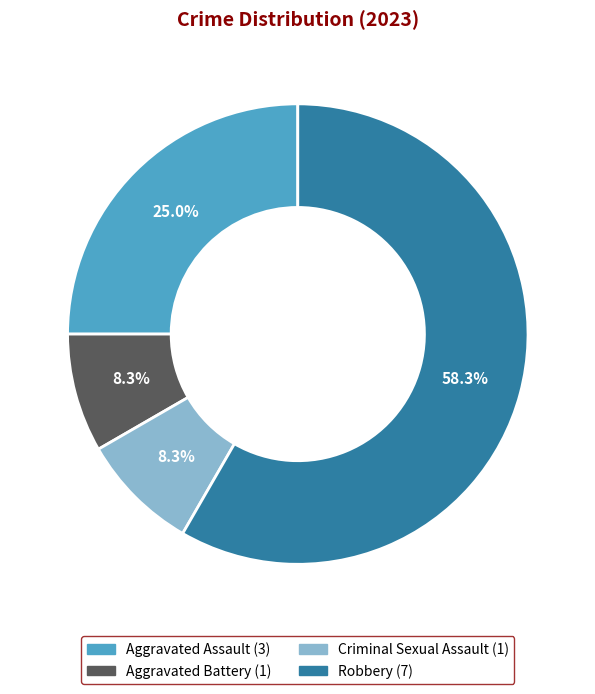

How many slices are in this pie chart?

4